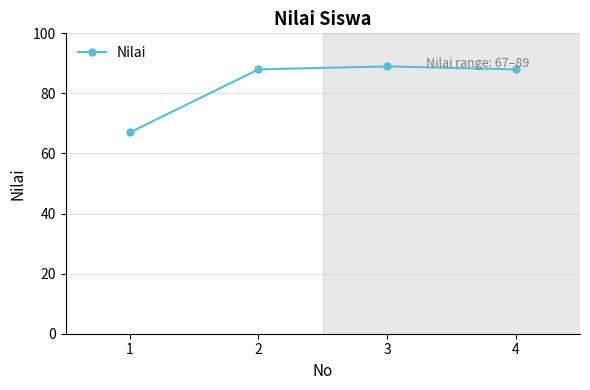

Which has a higher value, 1 or 4?

4